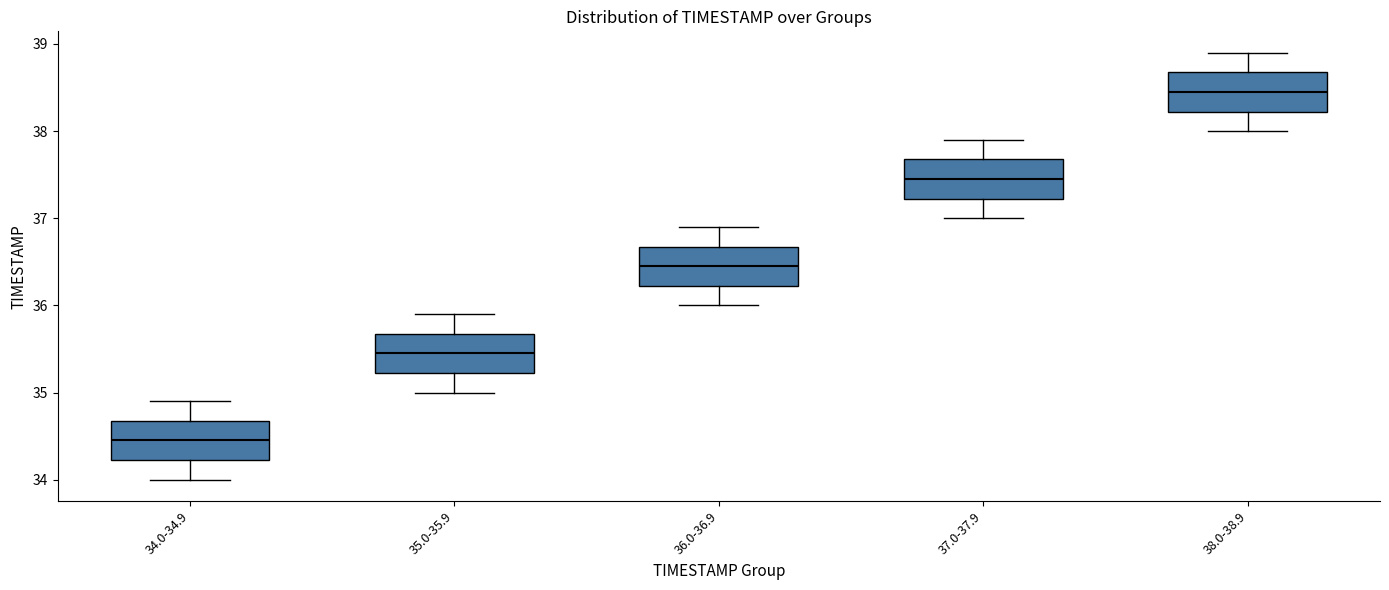

Reading left to right, read every box against the y-axis: the position of its median line, the range the box covers, and the ends of its whiskers. The values are not printed on the chart, so give them approximately, as read against the axis.

34.0-34.9: median 34.5, box 34.2 to 34.7, whiskers 34.0 to 34.9
35.0-35.9: median 35.5, box 35.2 to 35.7, whiskers 35.0 to 35.9
36.0-36.9: median 36.5, box 36.2 to 36.7, whiskers 36.0 to 36.9
37.0-37.9: median 37.5, box 37.2 to 37.7, whiskers 37.0 to 37.9
38.0-38.9: median 38.5, box 38.2 to 38.7, whiskers 38.0 to 38.9